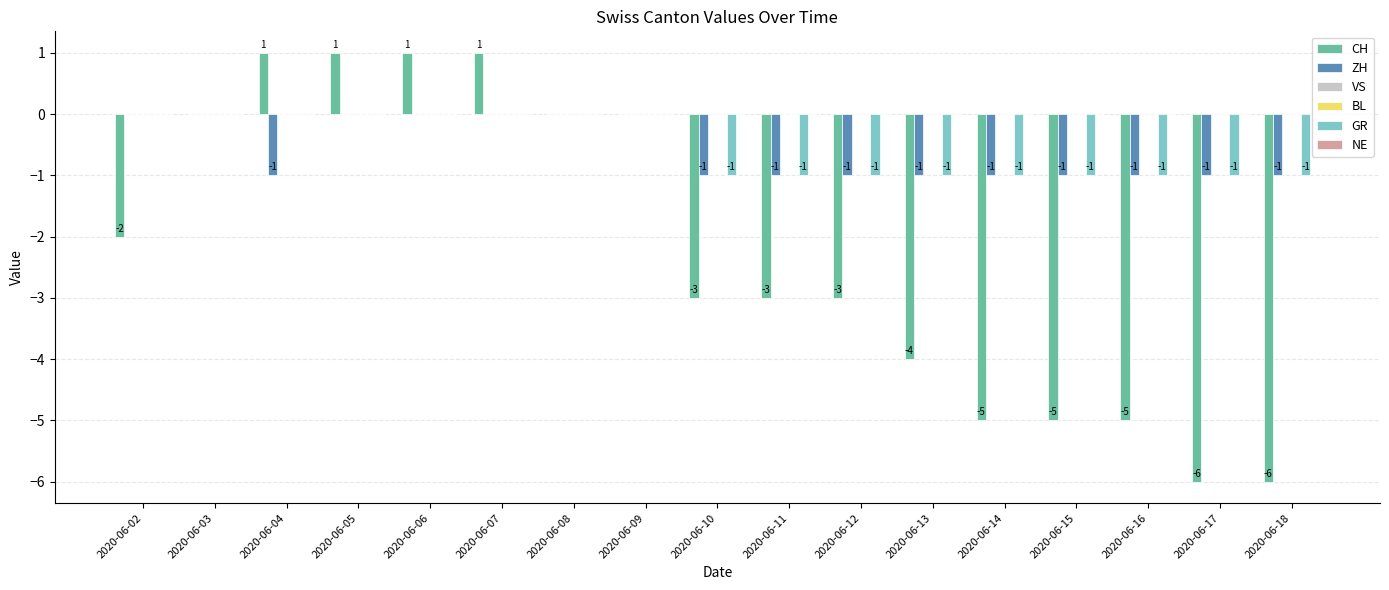

Count the number of data series in this chart.

6